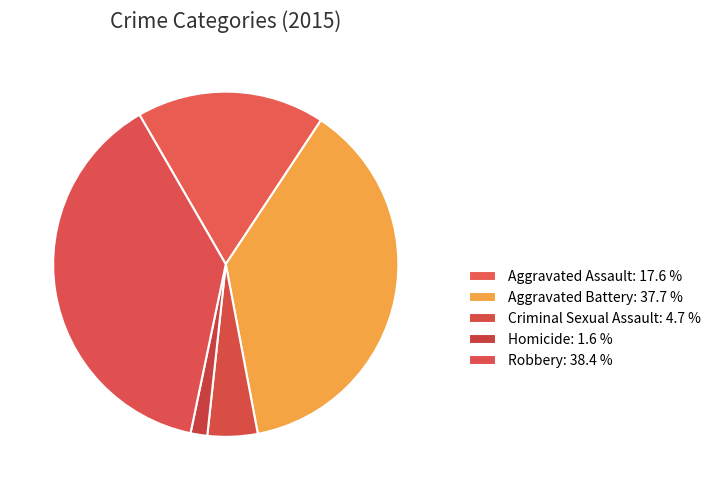

Does Criminal Sexual Assault represent more than half of the total?

No